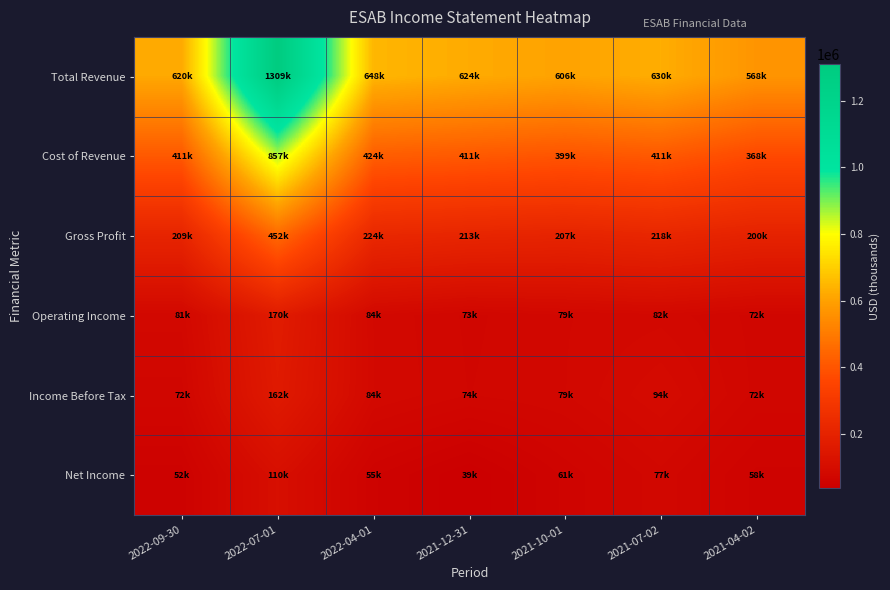

Which series has the widest spread of values?

Total Revenue